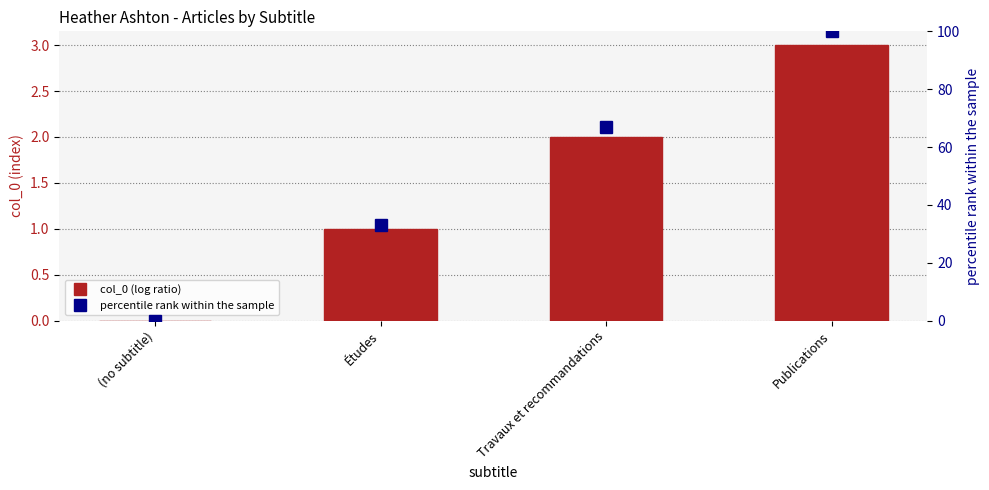

Where is col_0 nearest to the value 1?

Études